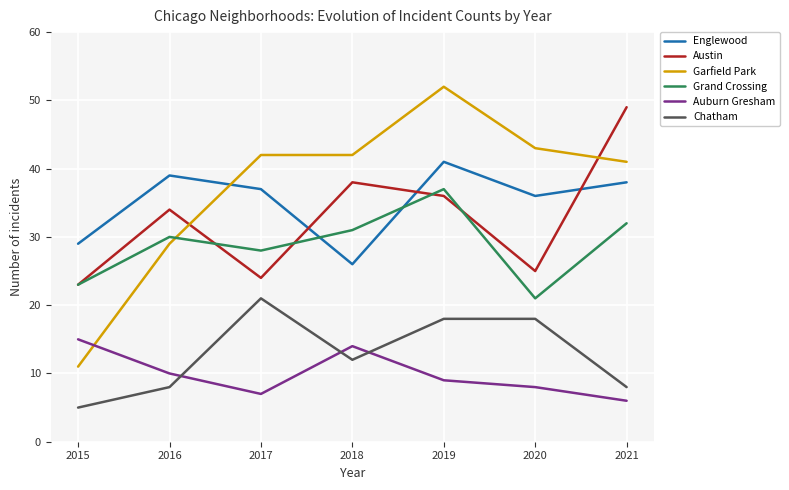

Which label corresponds to the largest value in the chart?

2019